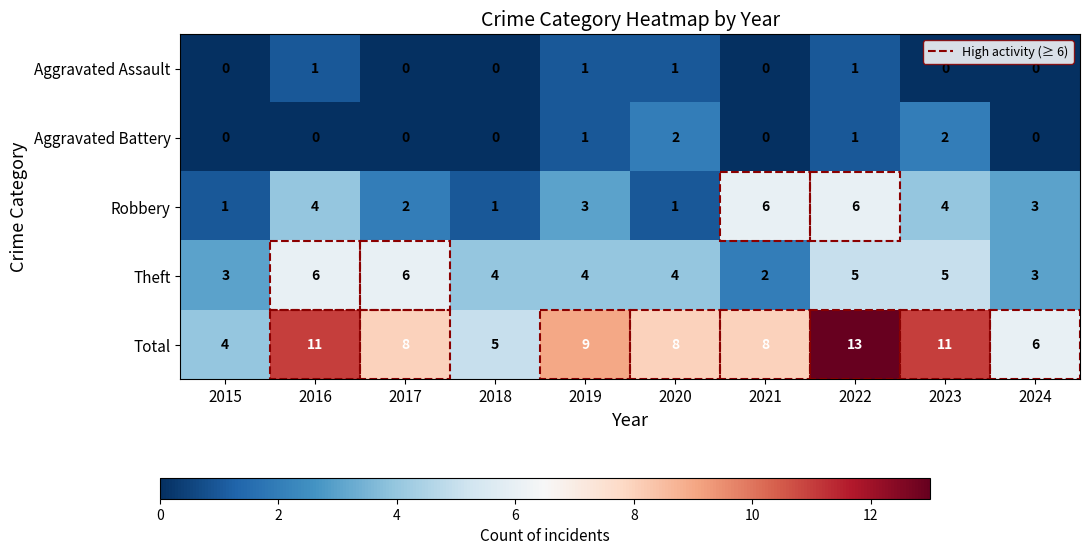

Which series has the largest range (max minus min)?

Total